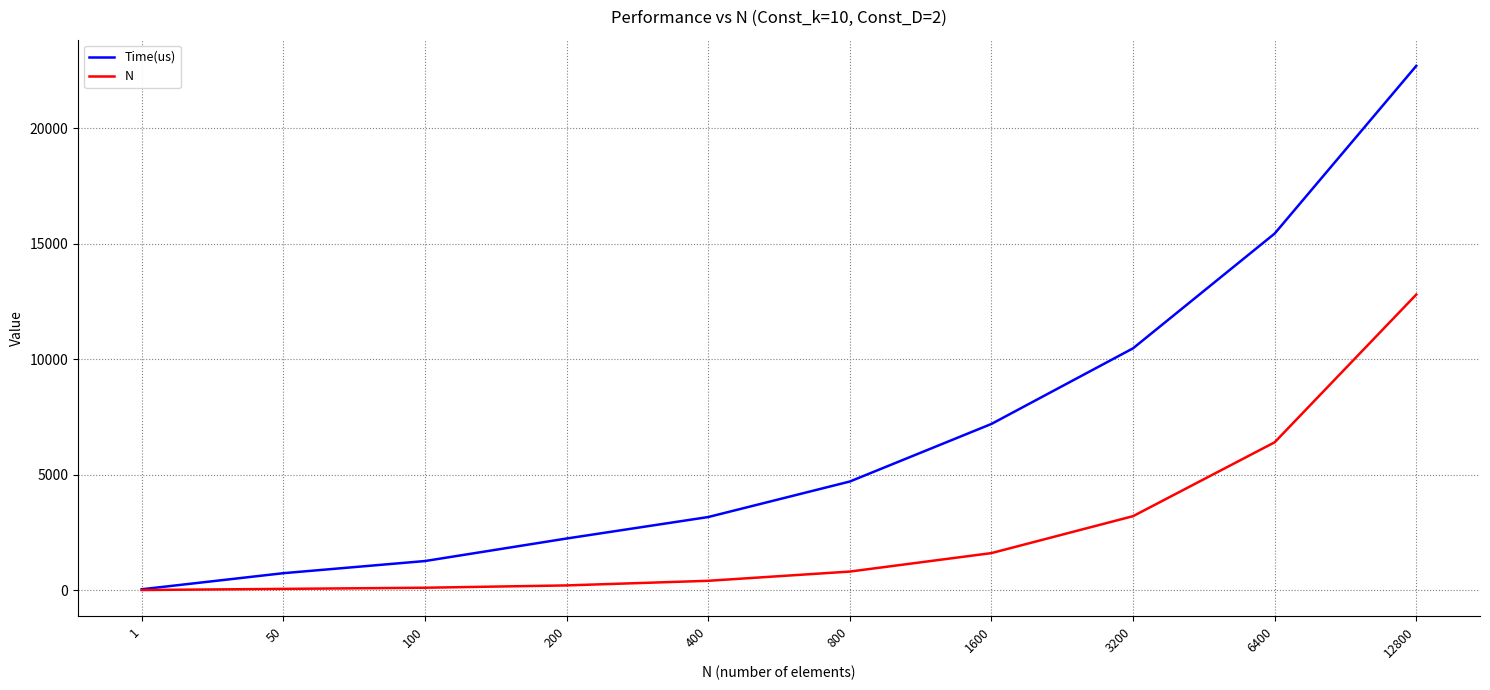

At which label does Time(us) reach its minimum?

1